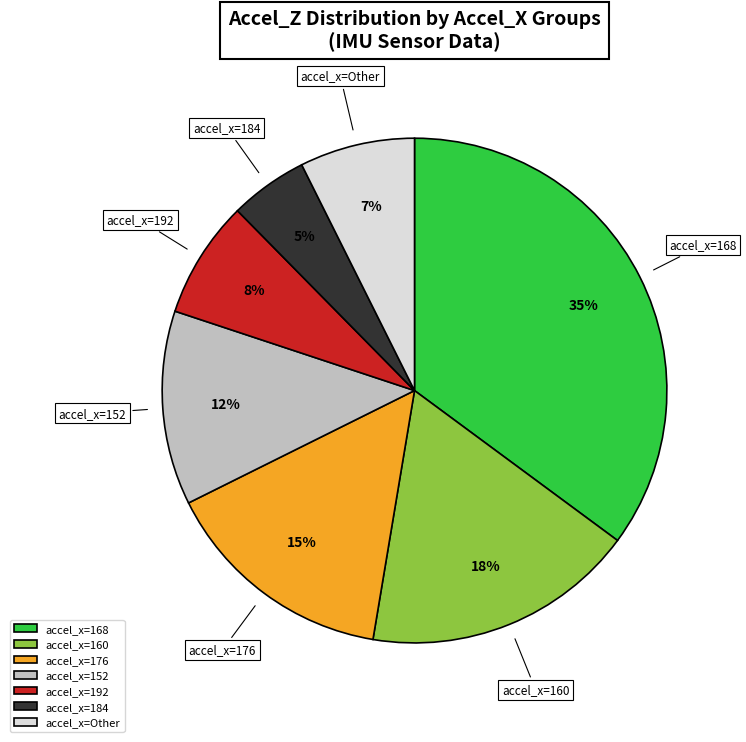

What percentage is the accel_x=152 slice, to the nearest percent?

12%